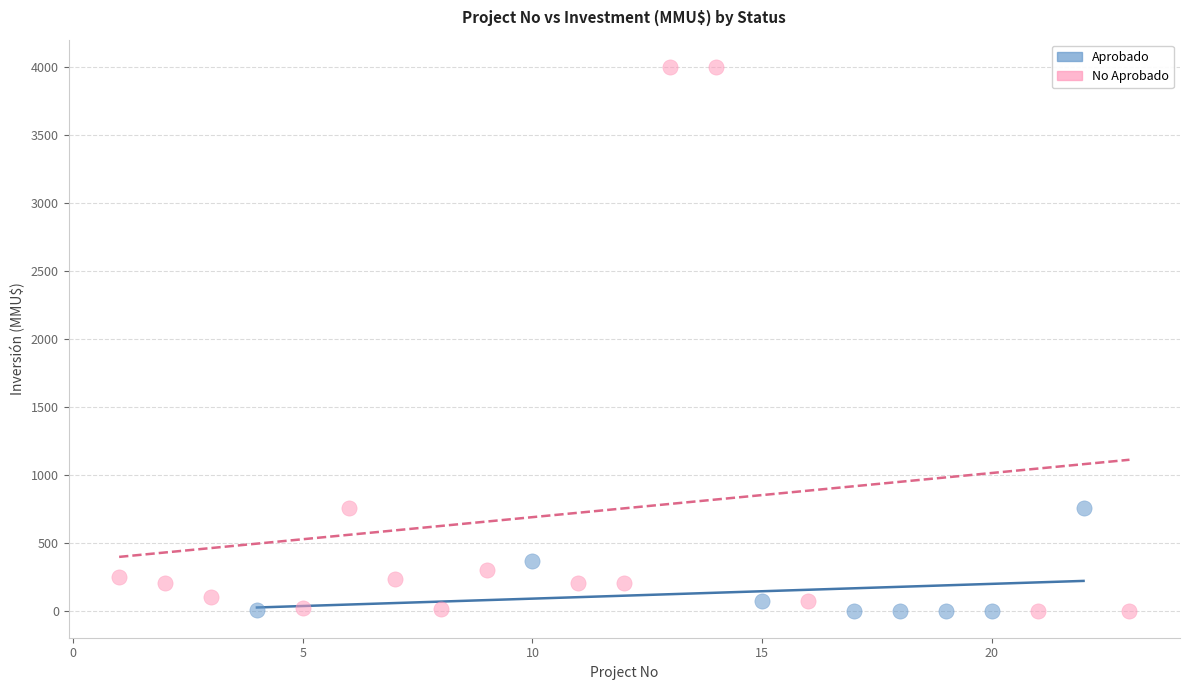

Which series contains the highest Y value?

No Aprobado